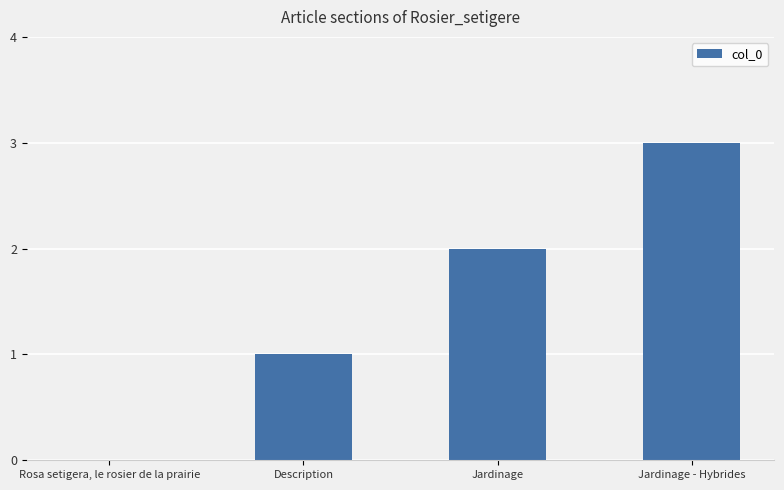

How many values are between 1 and 3?

3